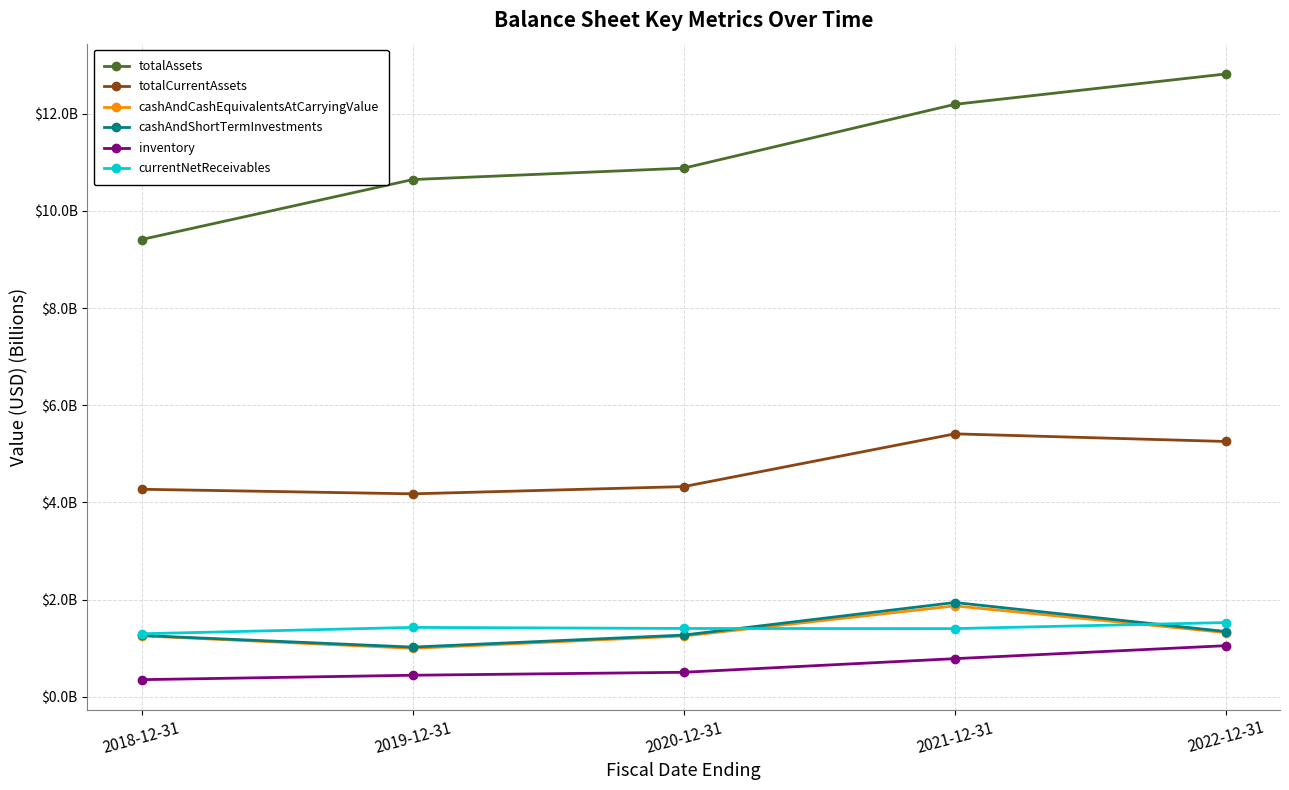

Is this an area chart (filled region under the line)?

No